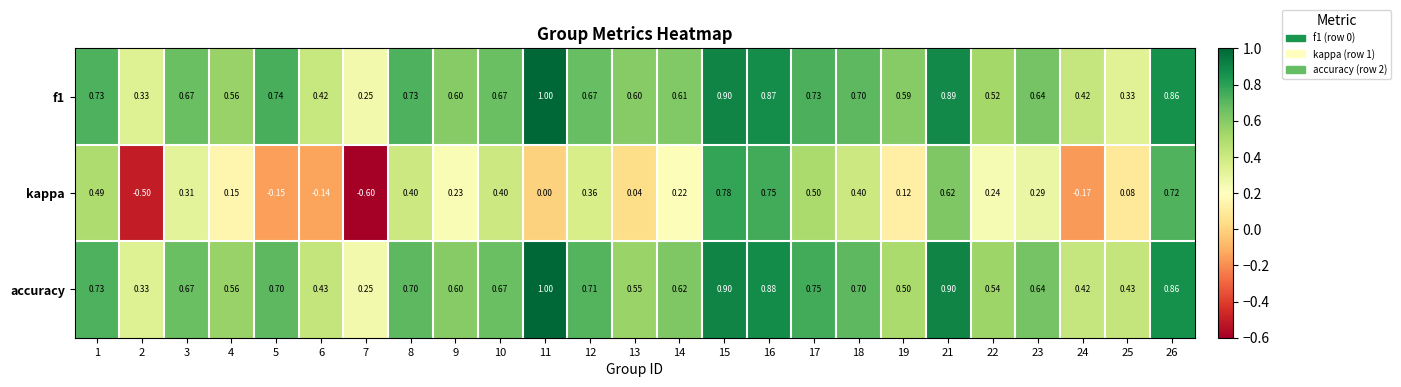

At how many categories does at least one series exceed 0?

25